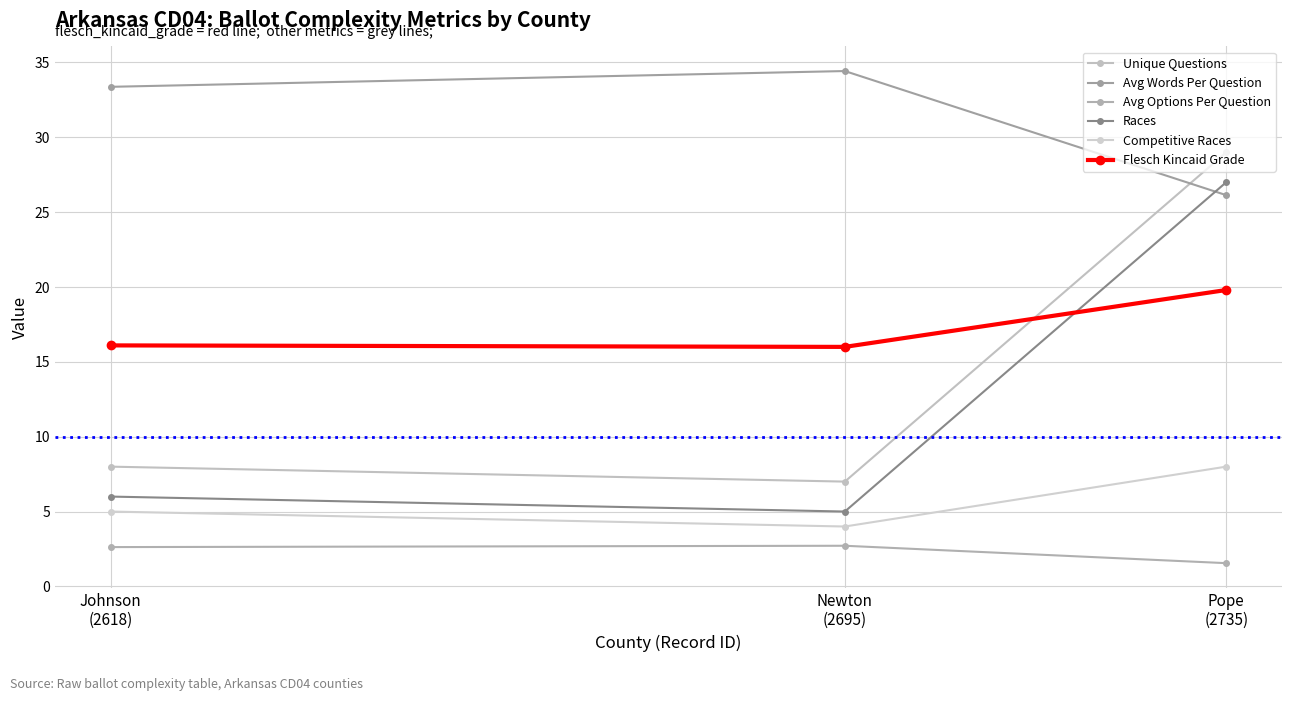

Is this an area chart (filled region under the line)?

No